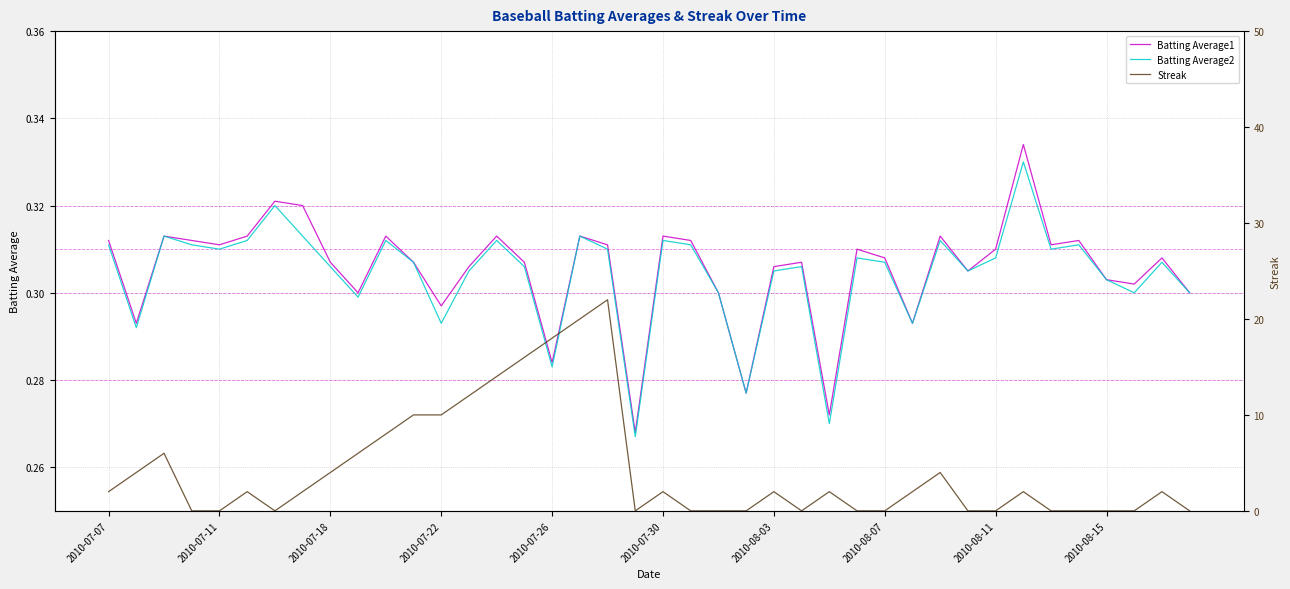

In Batting Average1, how many points are higher than both neighbors (excluding endpoints)?

12